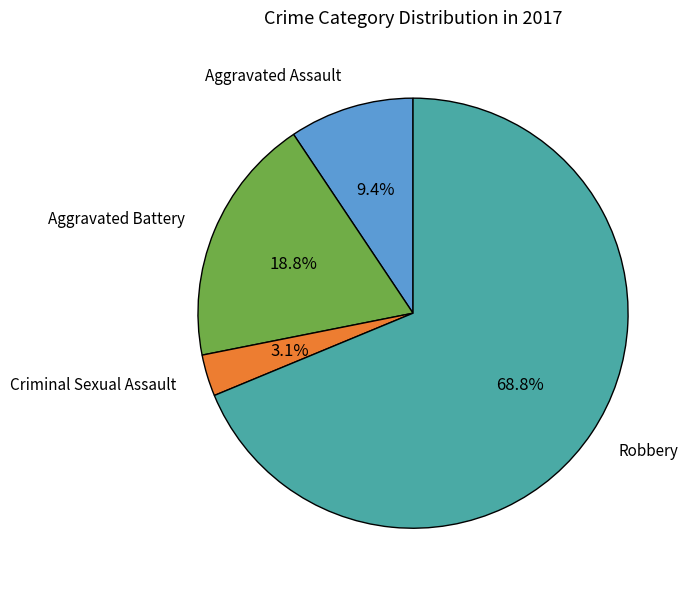

Is there any slice that represents more than half of the pie?

Yes